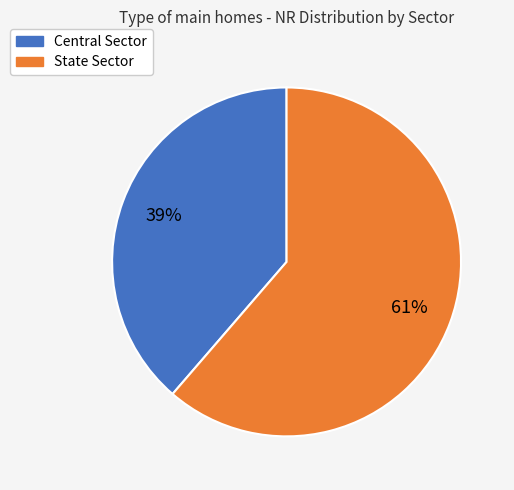

Between State Sector and Central Sector, which is larger?

State Sector